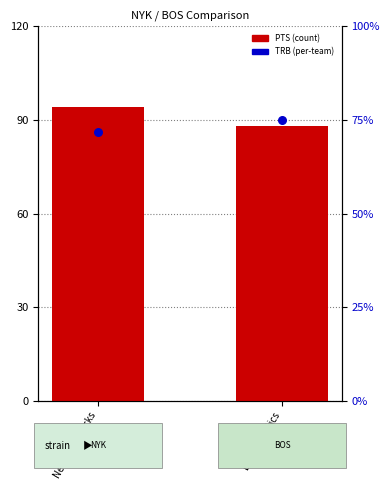

What is the total value across all series at New York Knicks?

137